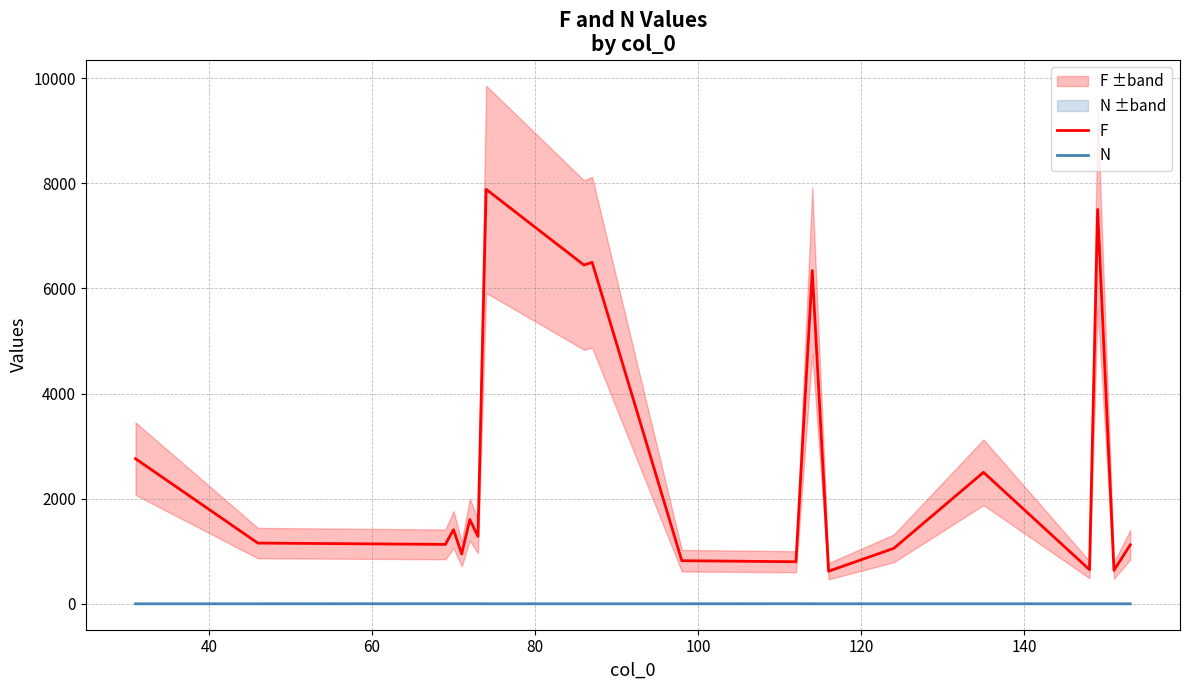

True or false: N and F intersect in this chart.

False